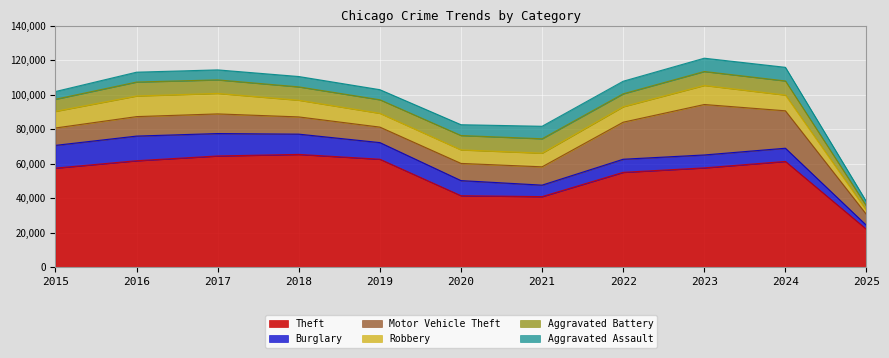

Which category has the lowest value across all series?

2025